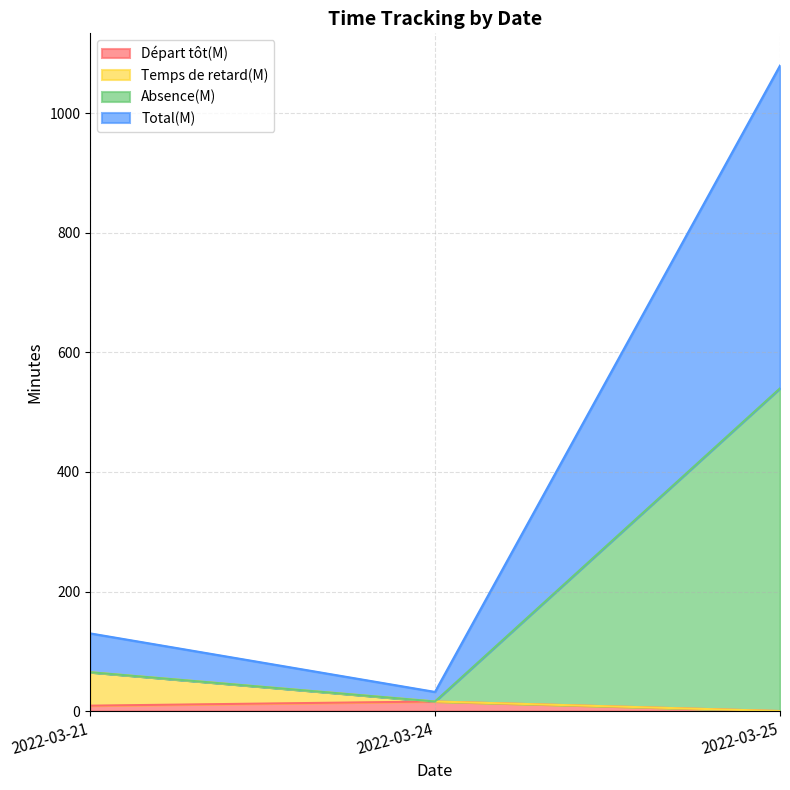

How many values in the Total(M) series exceed 130?

1